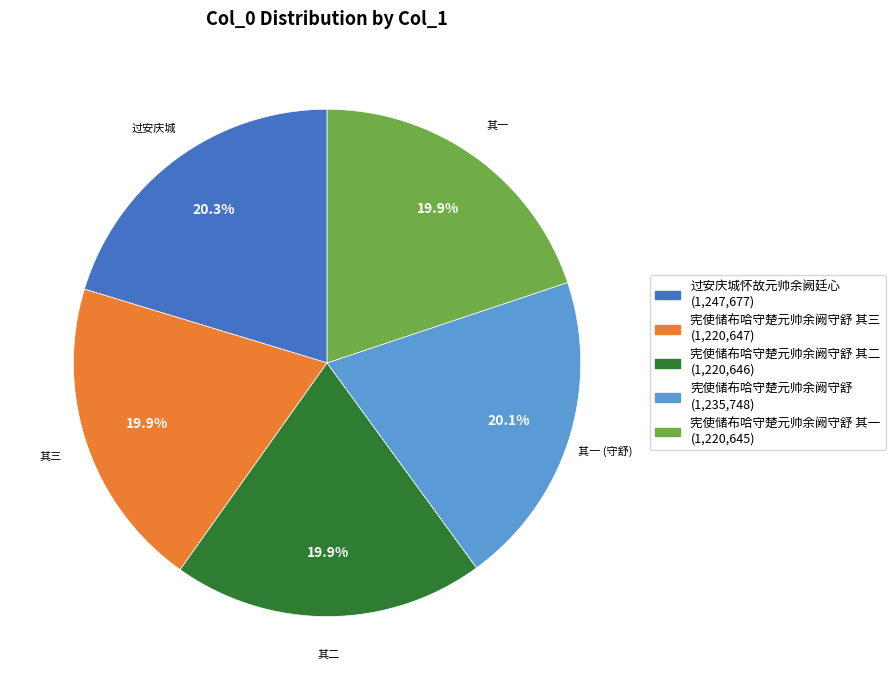

Is there any slice that represents more than half of the pie?

No